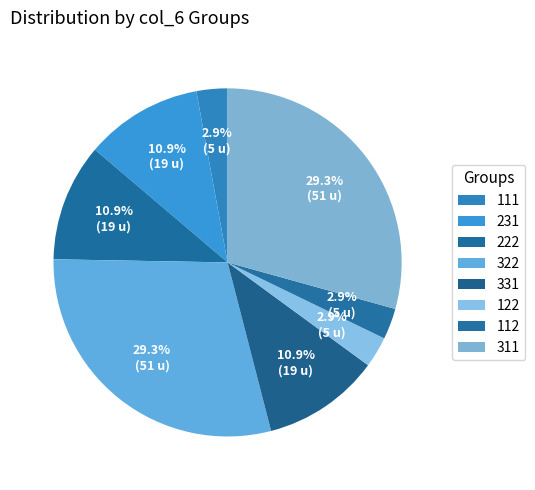

Count the number of slices in the pie.

8